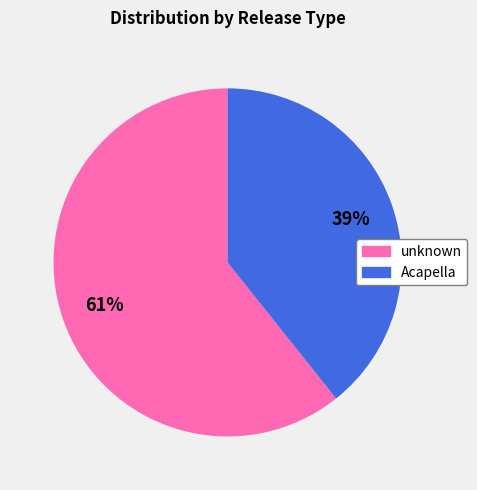

How many slices are in this pie chart?

2